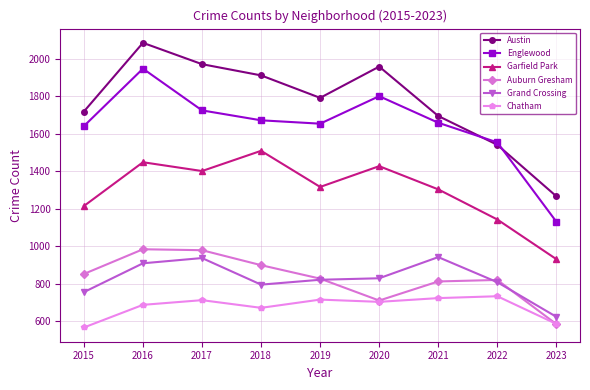

How many categories are shown in the chart?

9